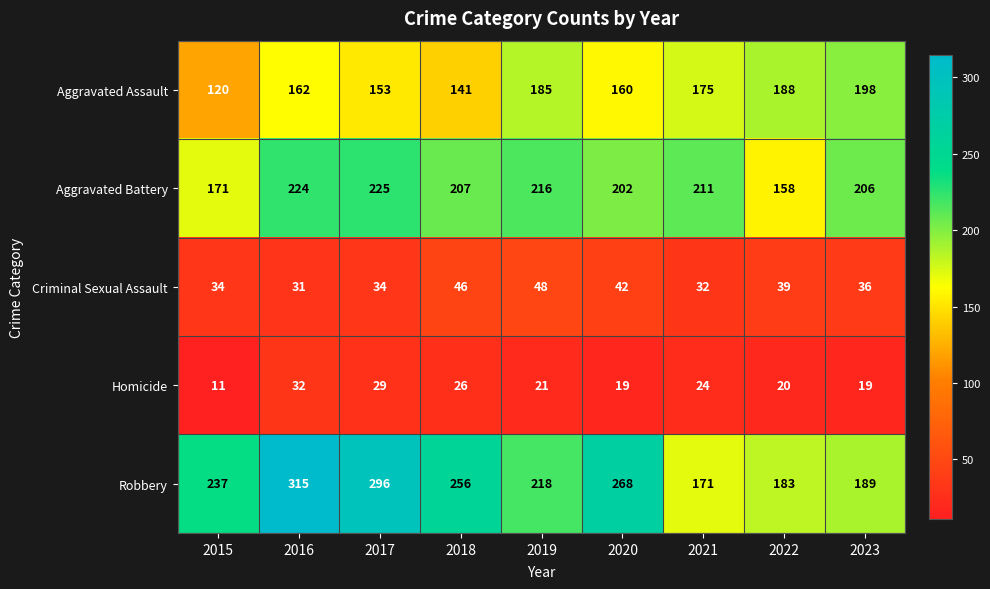

Count the Criminal Sexual Assault values in the range 34 to 42.

5